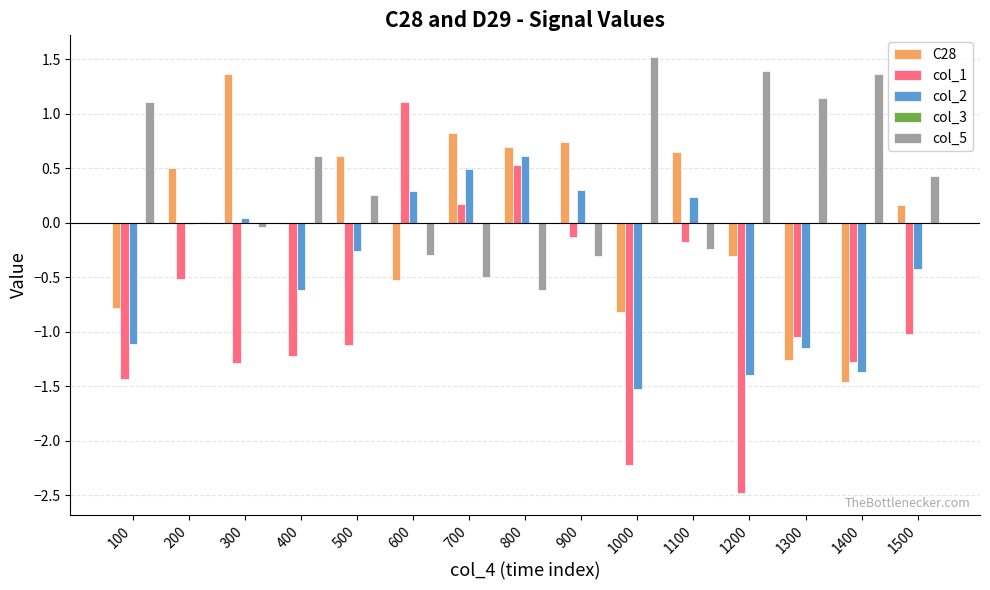

The value of C28 at 900 is 0.7. True or false?

True